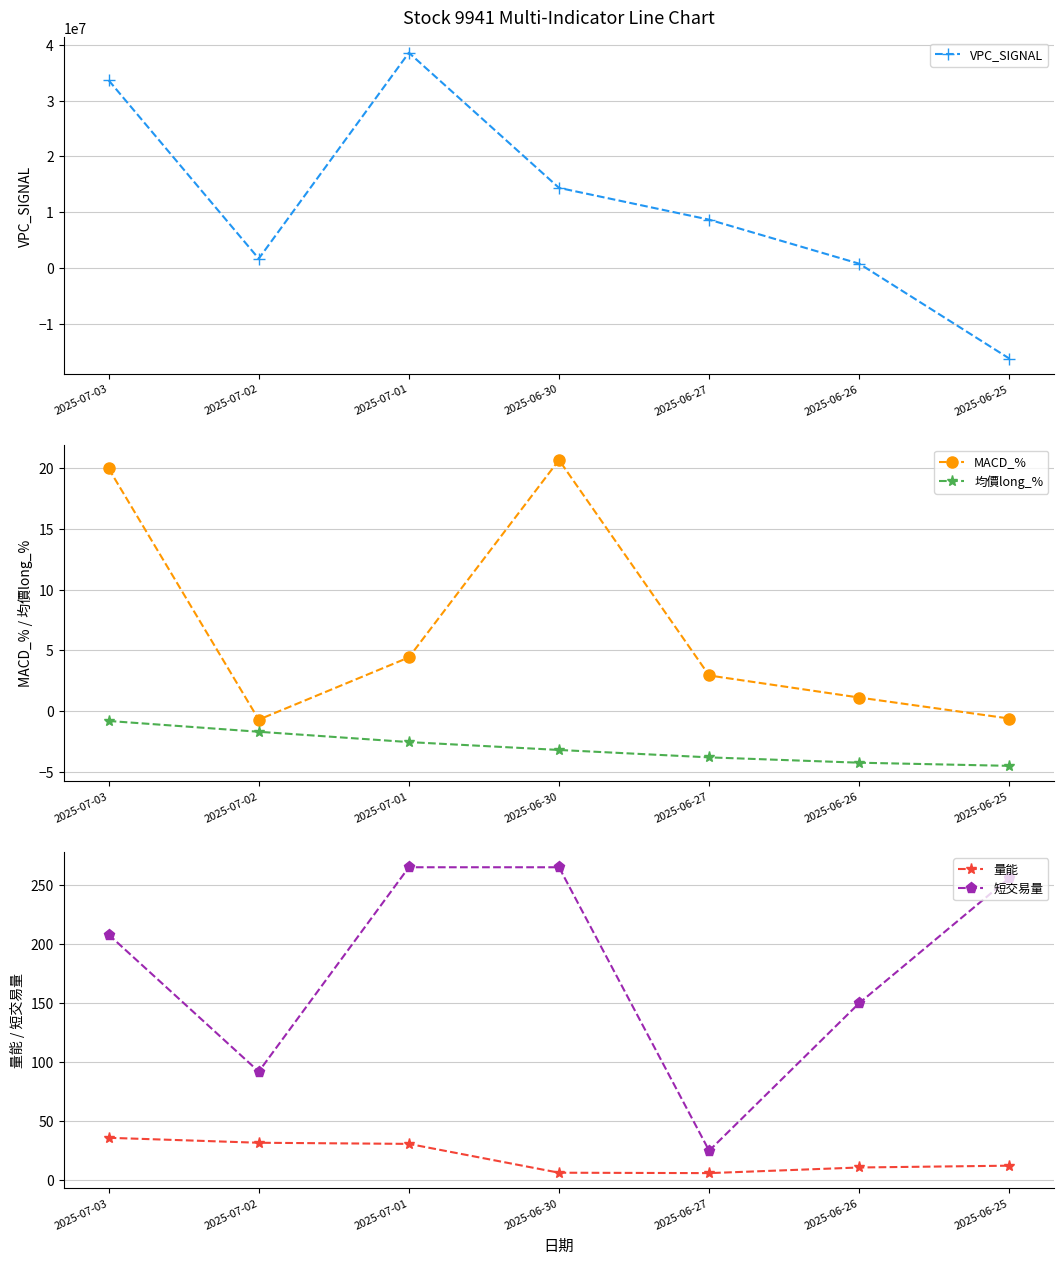

Where do MACD_% and VPC_SIGNAL first cross each other?

2025-06-26 and 2025-06-25